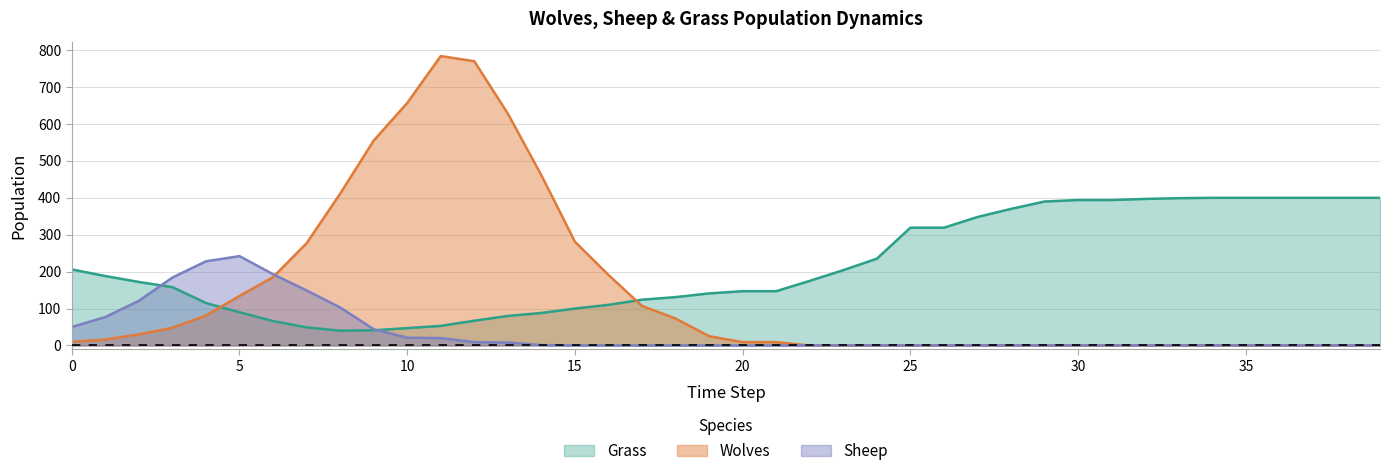

Reading right to left, list all the values displayed in this chart.

Grass: 400	400	400	400	400	400	399	397	394	394	390	370	348	319	319	235	204	175	147	147	141	131	124	110	100	88	80	67	53	47	41	40	49	66	90	115	158	172	188	206
Wolves: 0	0	0	0	0	0	0	0	0	0	0	0	0	0	0	0	0	0	9	9	25	73	107	191	281	461	628	770	784	657	555	411	277	185	134	81	48	30	16	10
Sheep: 0	0	0	0	0	0	0	0	0	0	0	0	0	0	0	0	0	0	0	0	0	0	0	0	0	1	8	9	20	21	44	103	149	193	242	228	184	121	77	50